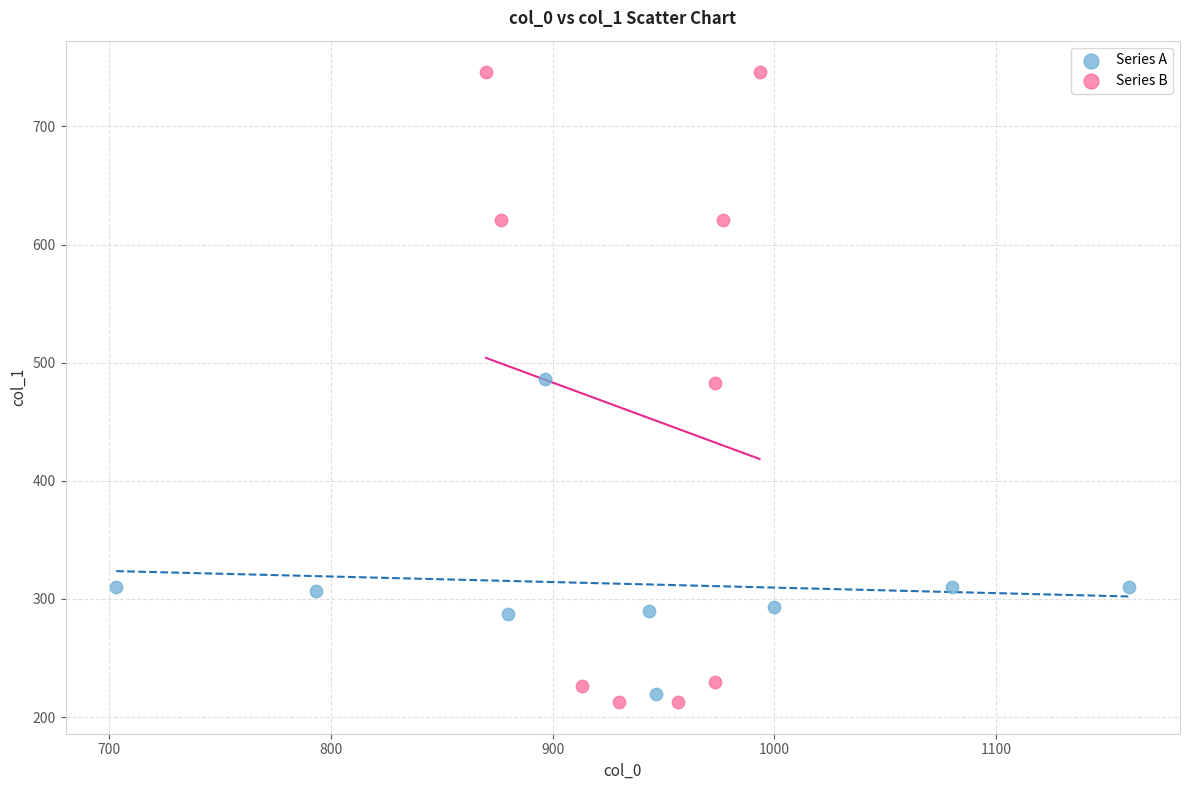

Which series contains the highest Y value?

Series B